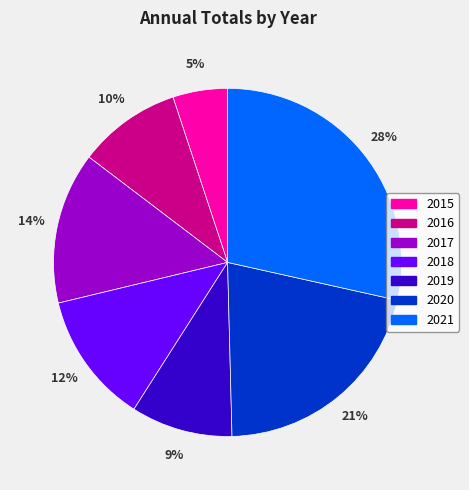

Does any single category account for the majority?

No